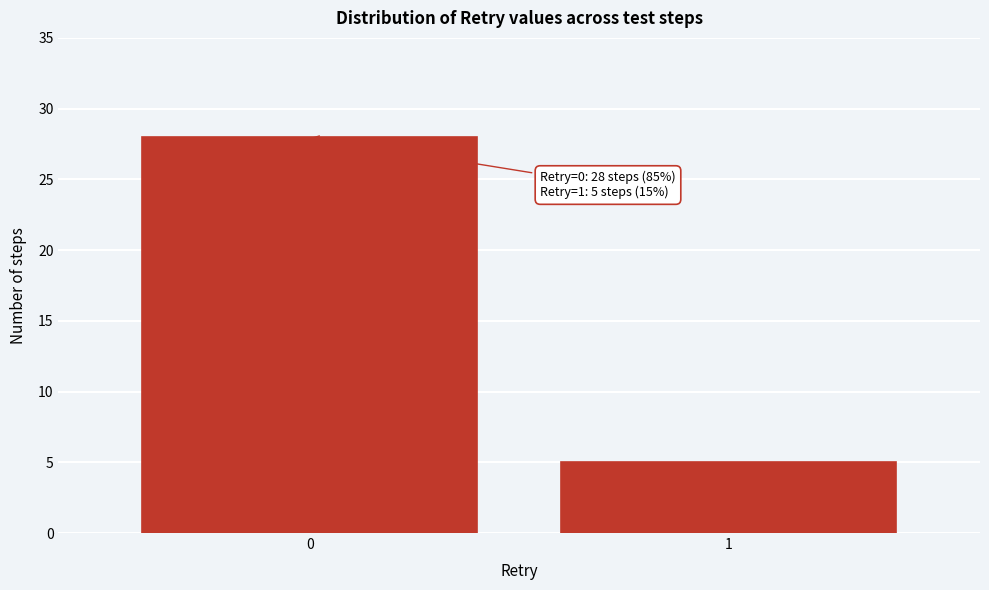

Reading left to right, extract all data points from this chart.

28	5